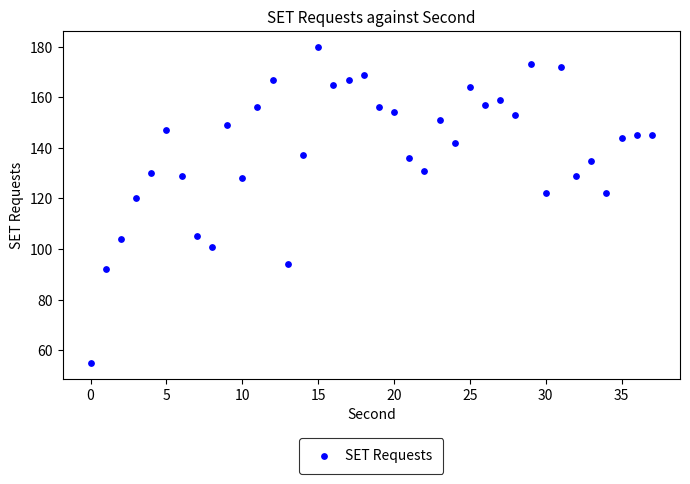

What Y value in the scatter plot is closest to 117?

120